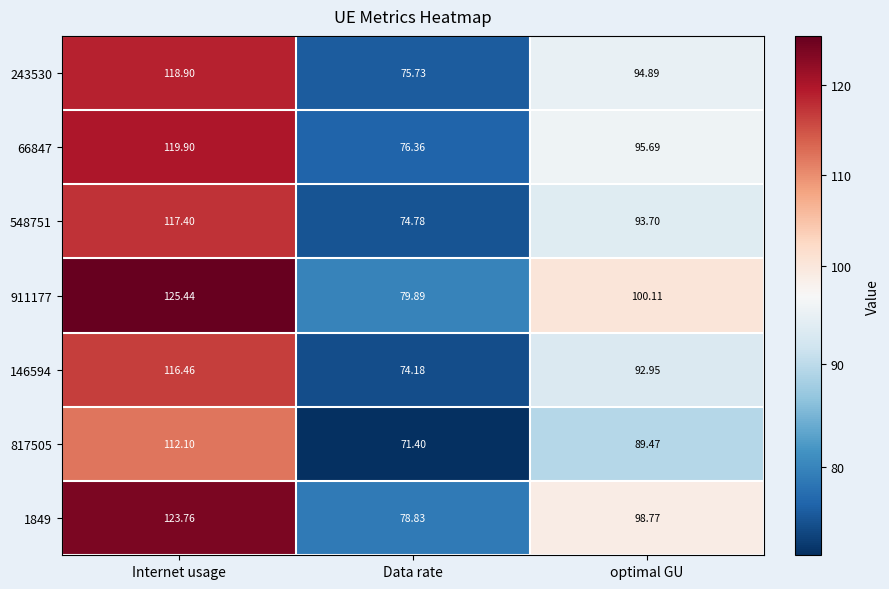

Is the value of 1849 at Data rate greater than the value of 548751 at optimal GU?

No